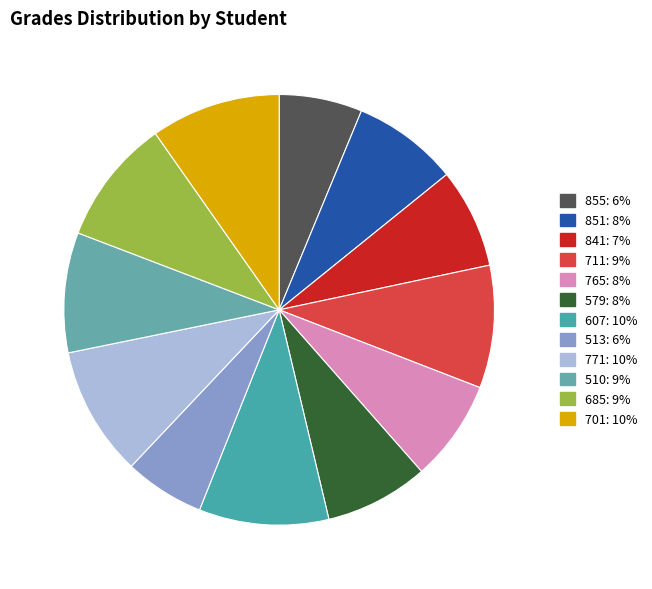

Is it true that 579 is 2% of the pie?

False